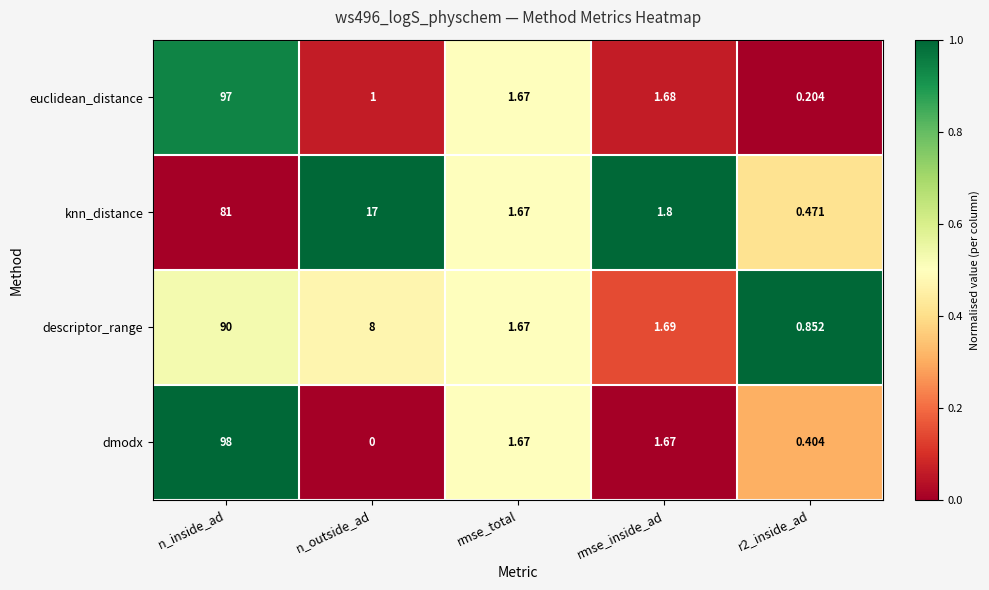

Where does the knn_distance series first go above 1?

n_inside_ad